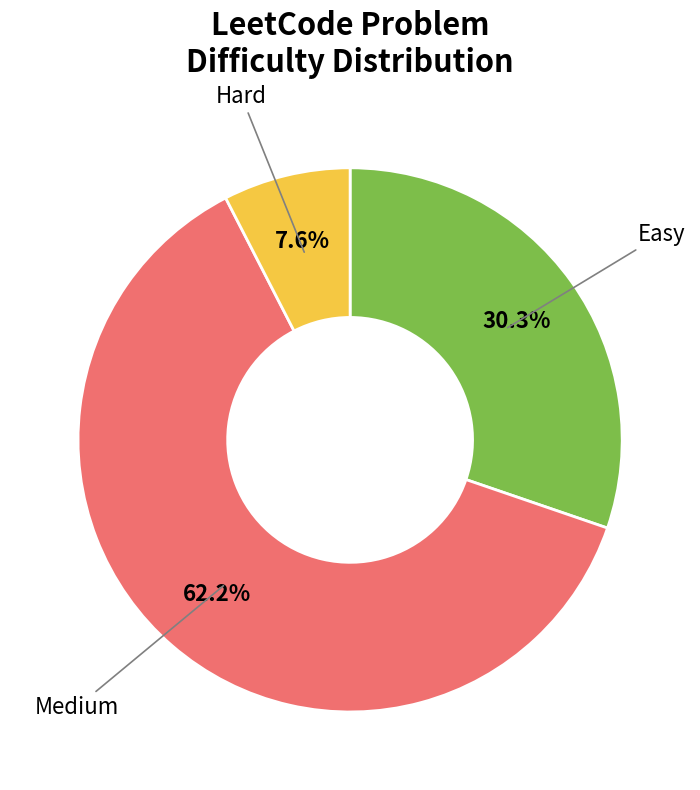

How many segments does this pie chart have?

3